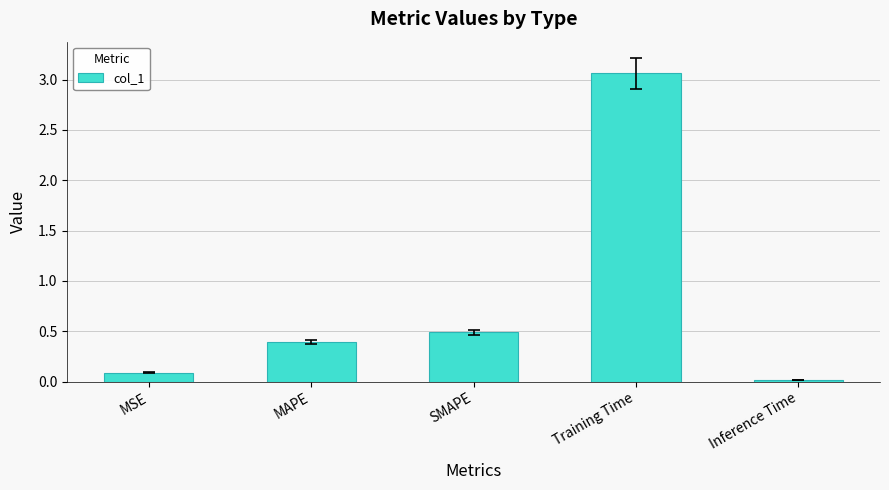

List the labels in order of value, smallest first.

Inference Time, MSE, MAPE, SMAPE, Training Time